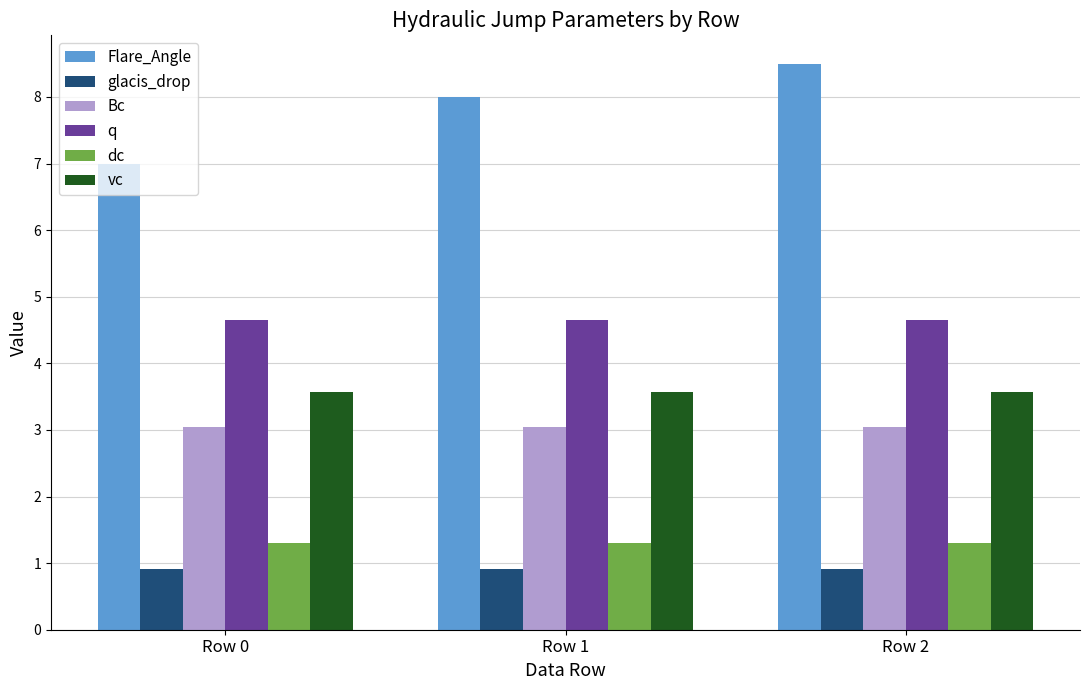

True or false: Flare_Angle has a value of 7.0 at Row 0.

True